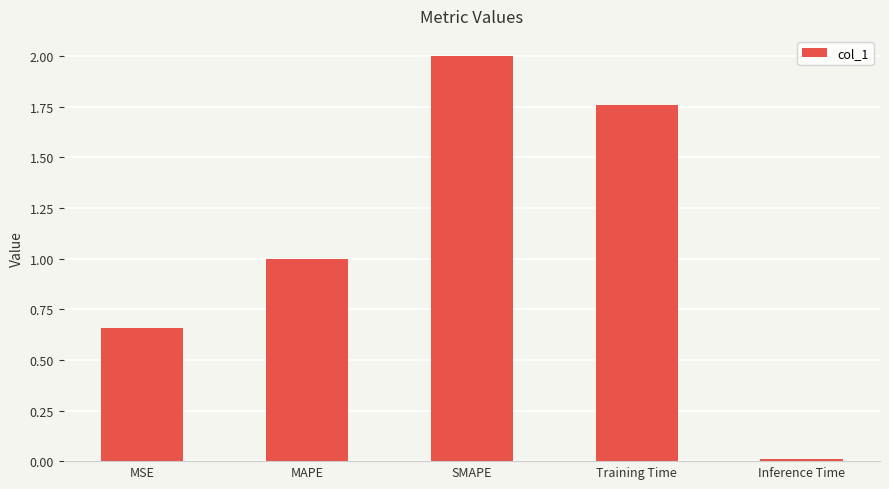

What is the label of the 1st bar from the right?

Inference Time